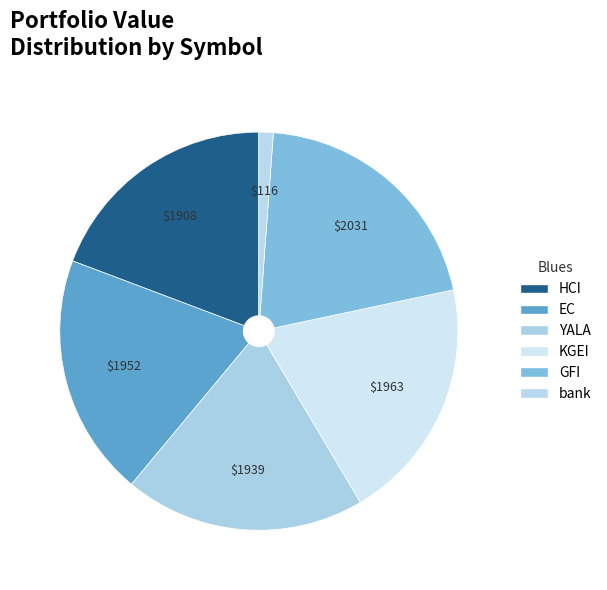

The EC slice represents 30% of the pie. True or false?

False